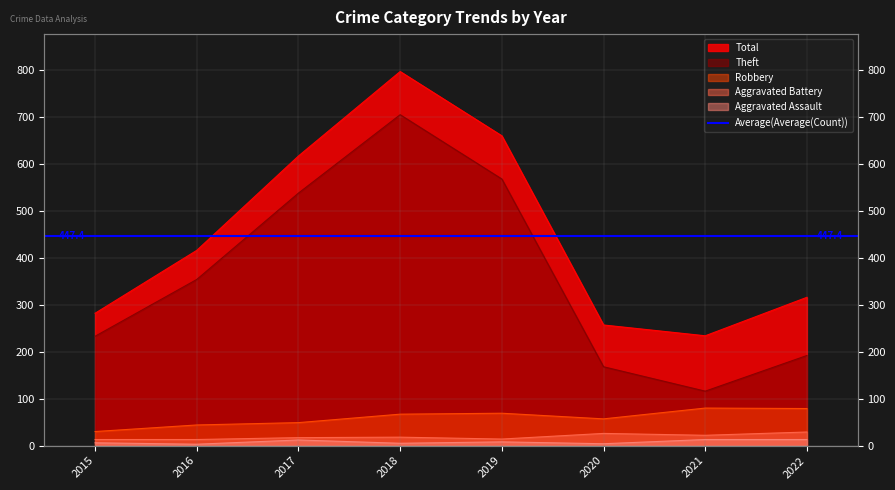

Is the value of Robbery at 2021 greater than the value of Aggravated Battery at 2022?

Yes